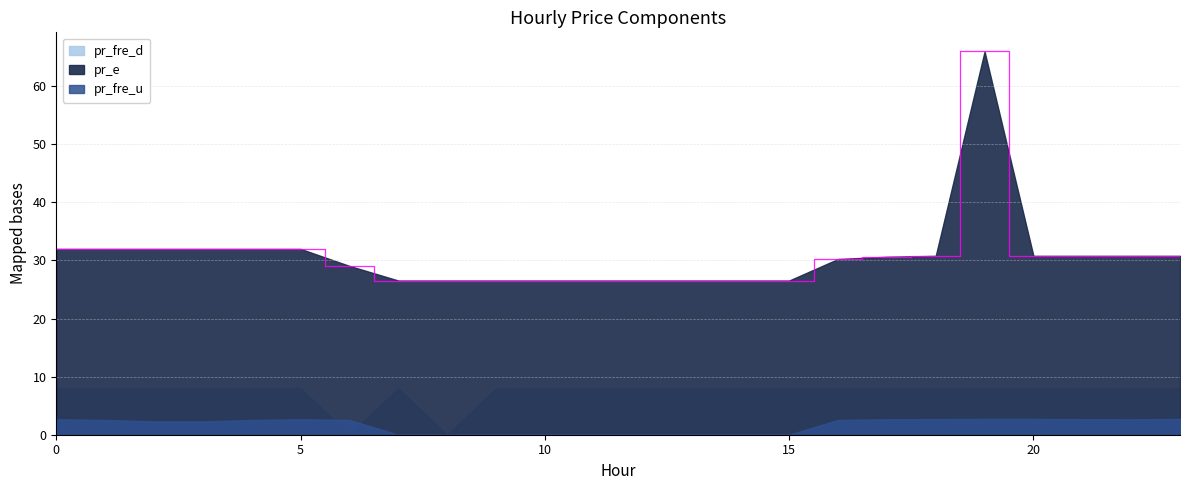

At which label does pr_e reach its peak?

19